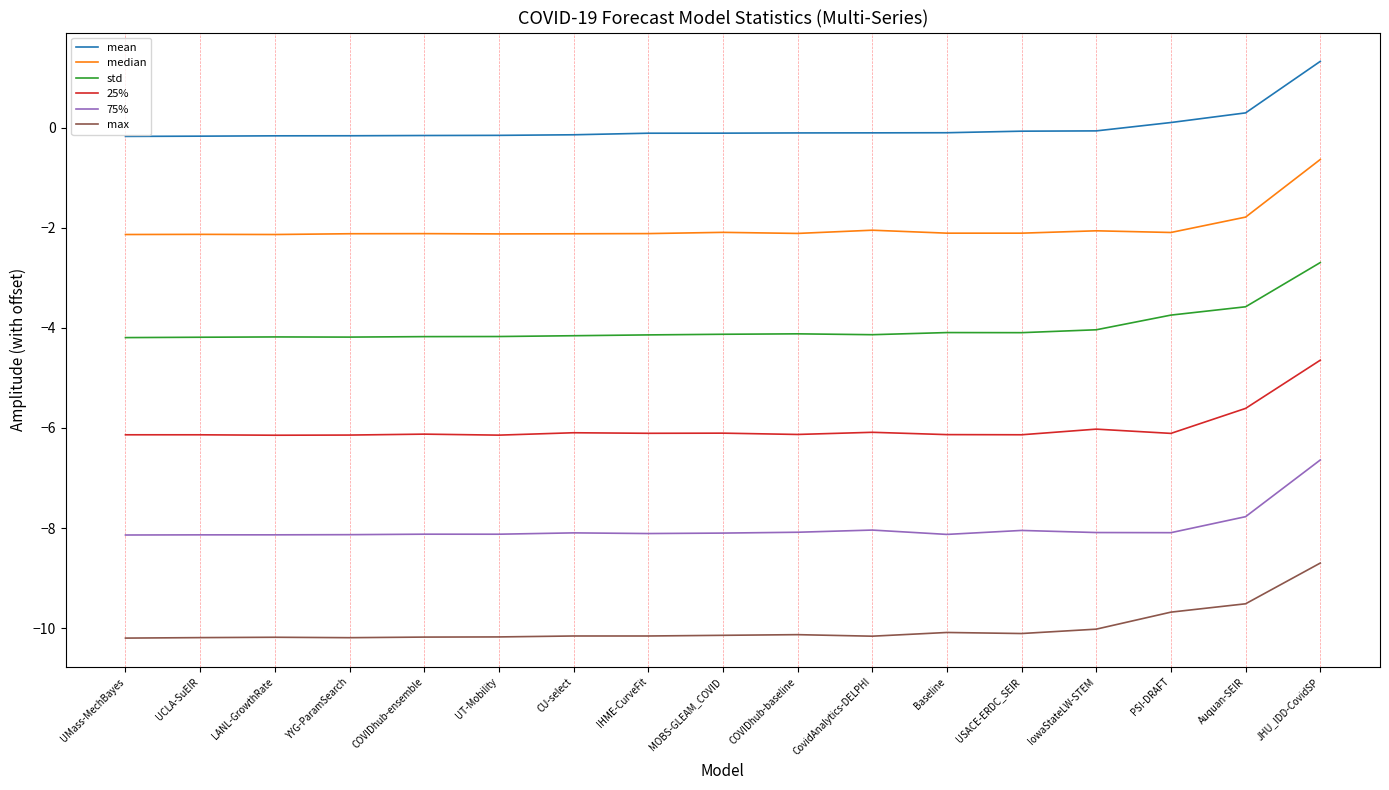

What is the average value of the max series?

-10.0